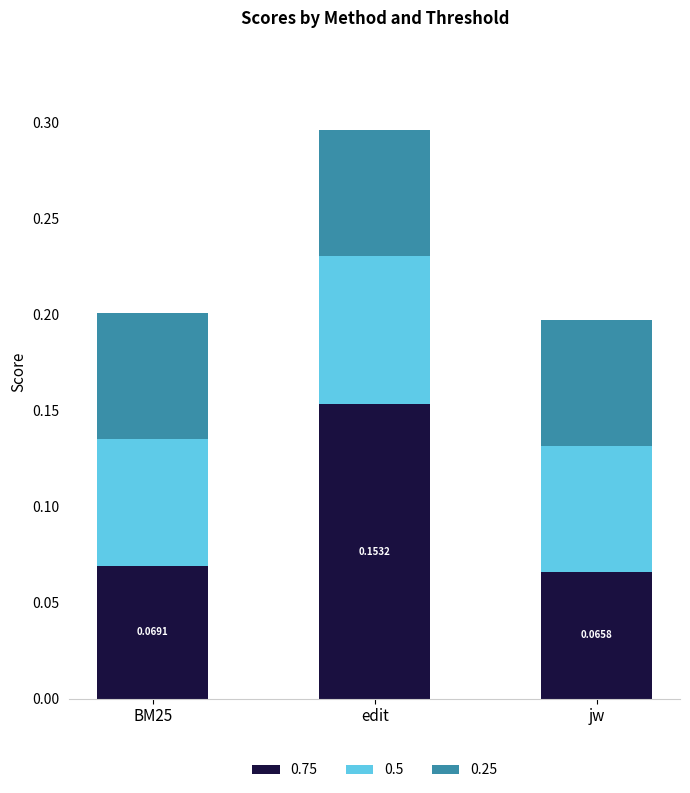

At which label does 0.75 reach its peak?

edit